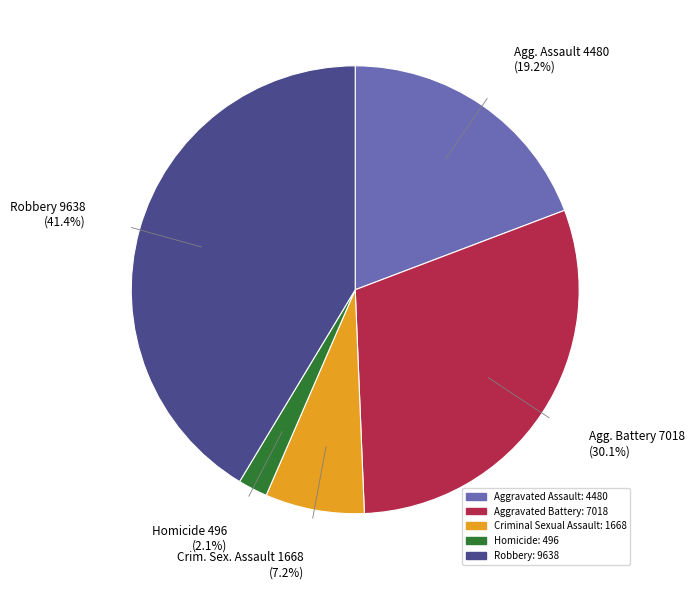

Does any single category account for the majority?

No